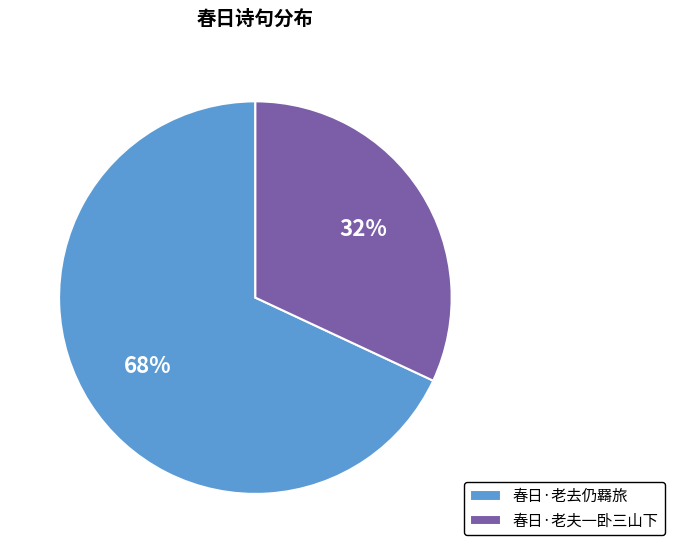

Is there any slice that represents more than half of the pie?

Yes